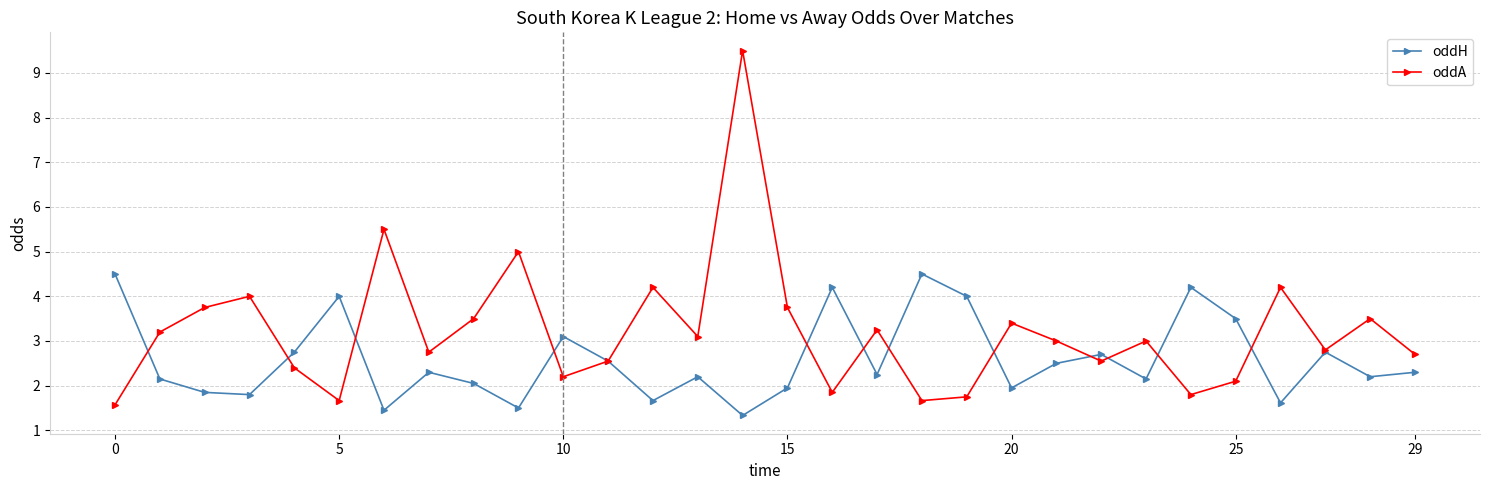

Which series has the widest spread of values?

oddA